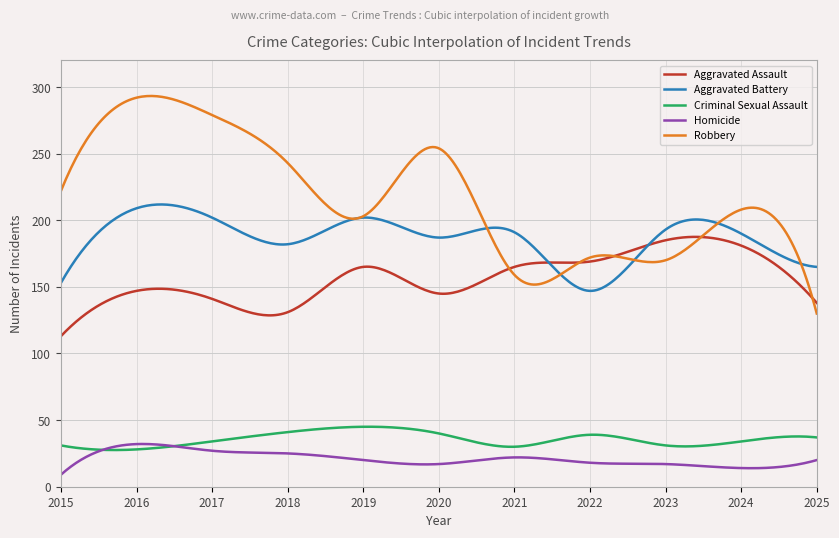

What is the difference between the maximum and minimum values in the Homicide series?

23.1